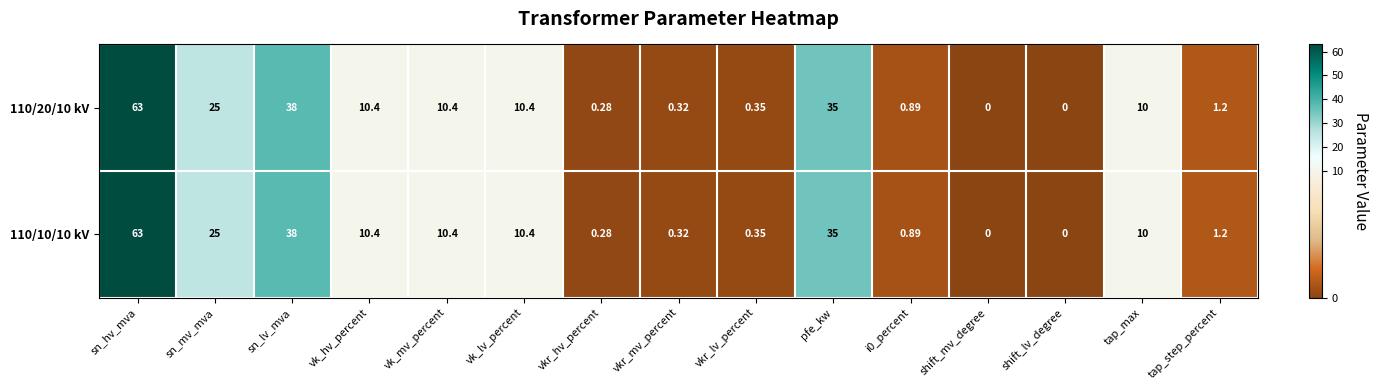

Where does the 110/20/10 kV series first go above 10?

sn_hv_mva